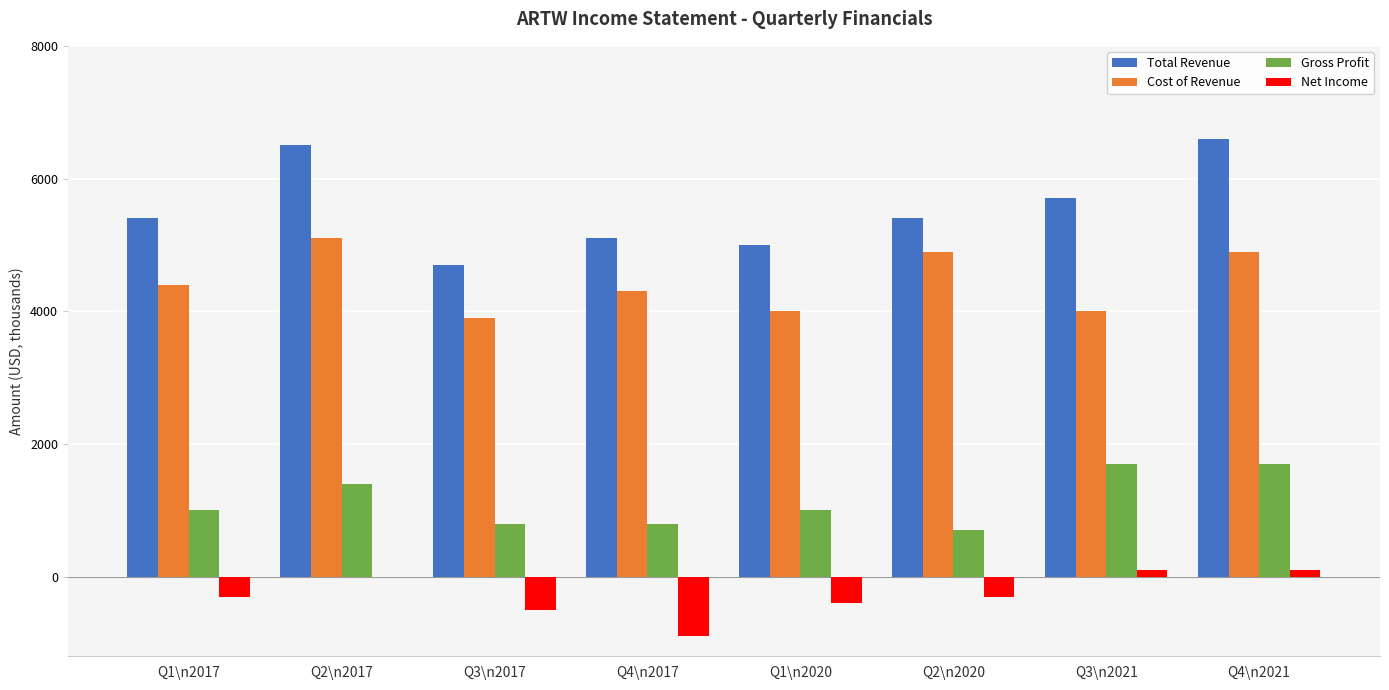

How many categories are shown in the chart?

8